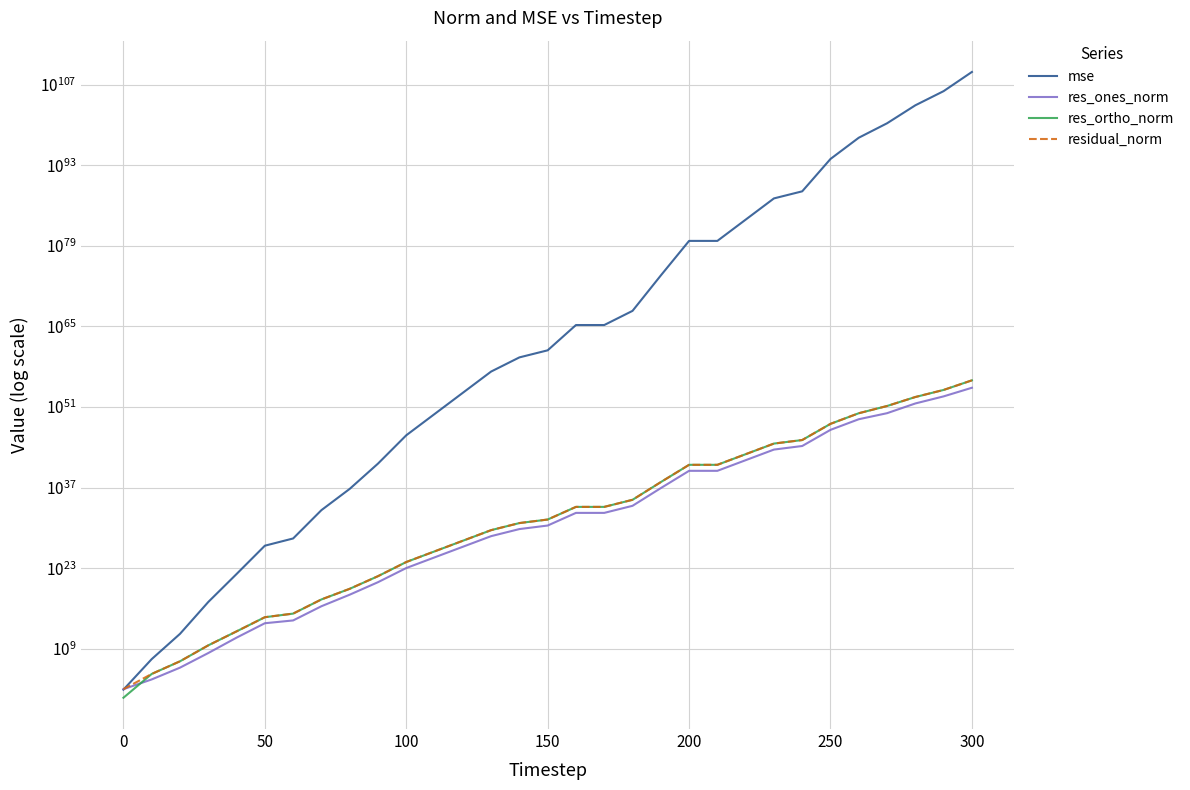

How many interior local peaks does the res_ortho_norm series have?

1